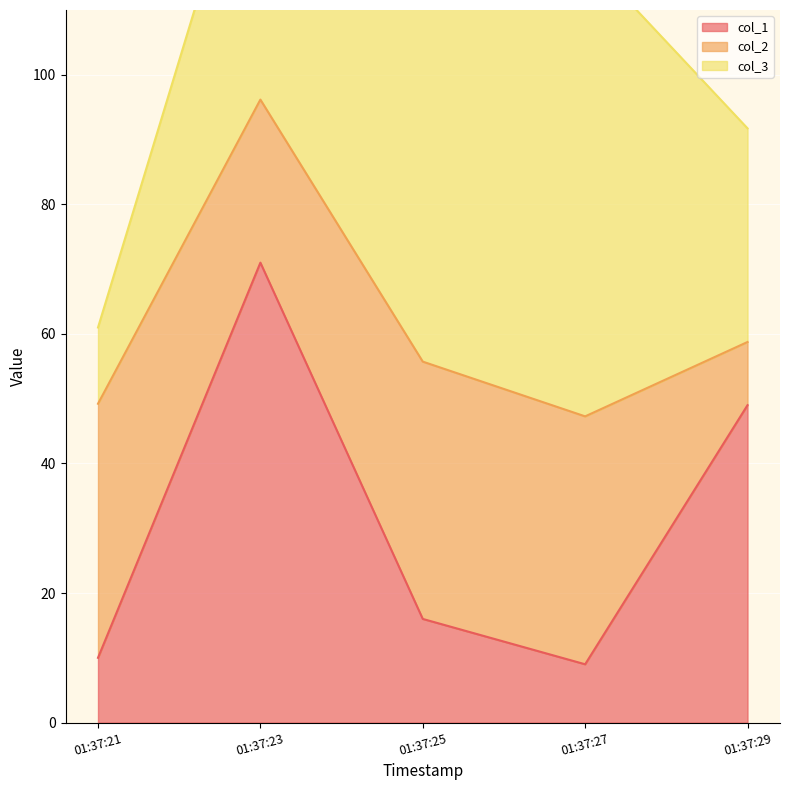

True or false: col_2 has more than 2 points higher than both neighbors.

False